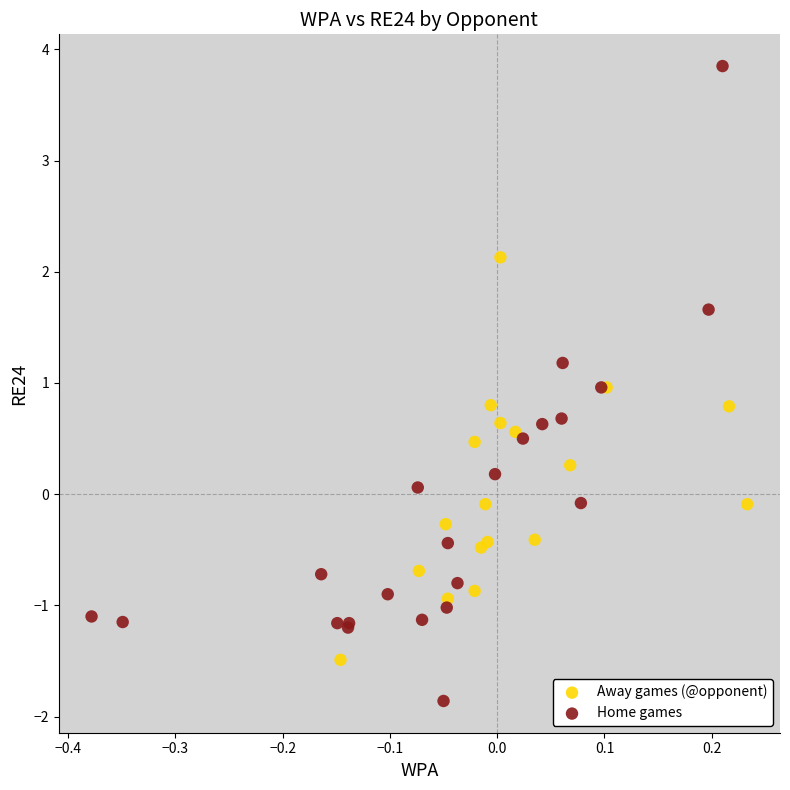

Which series contains the lowest Y value?

Home games